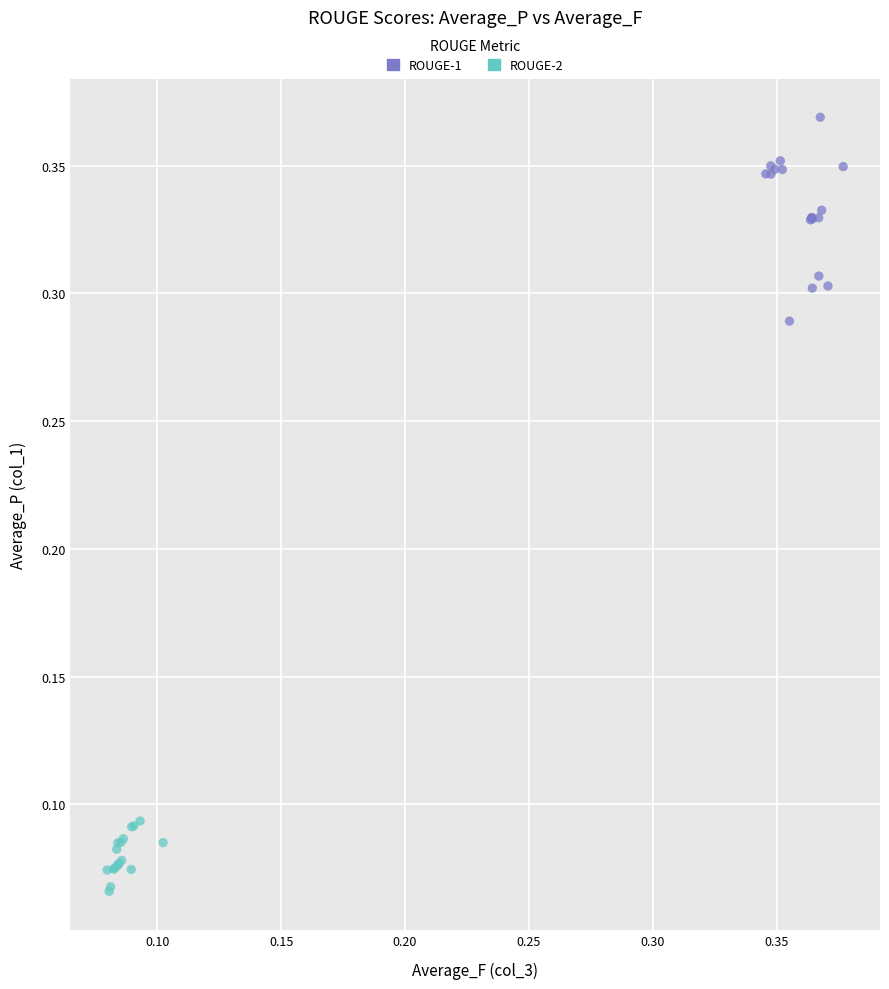

Which series reaches the minimum Y coordinate?

ROUGE-2